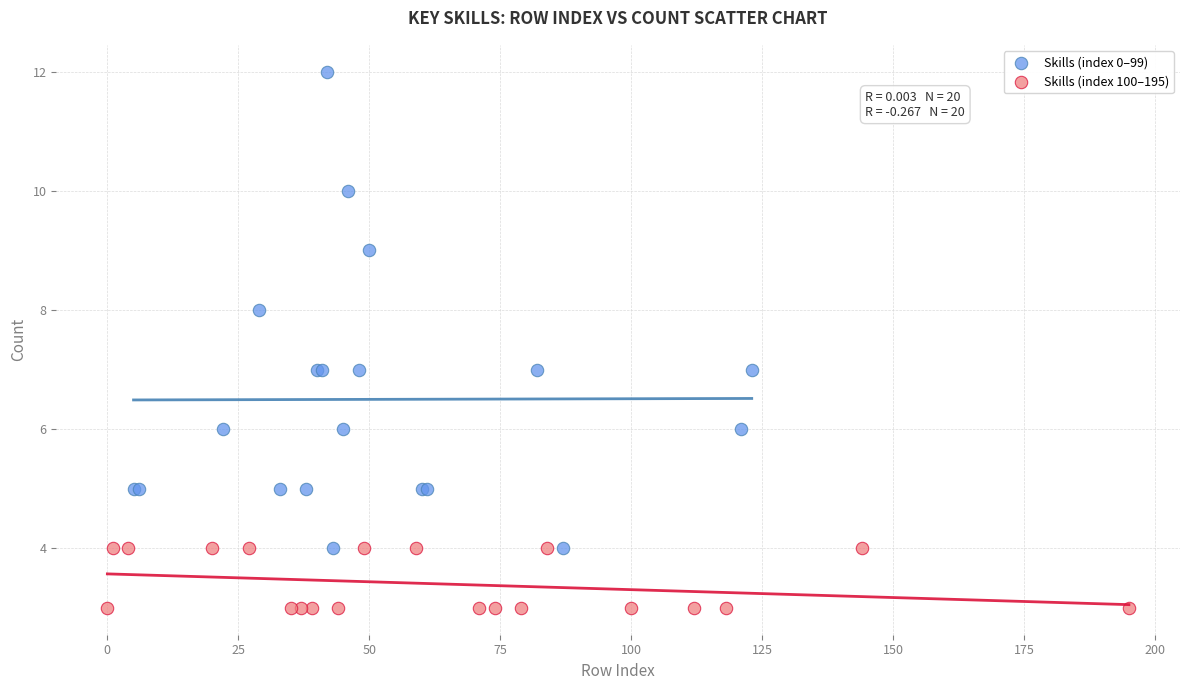

Which series contains the lowest Y value?

Skills (index 100–195)